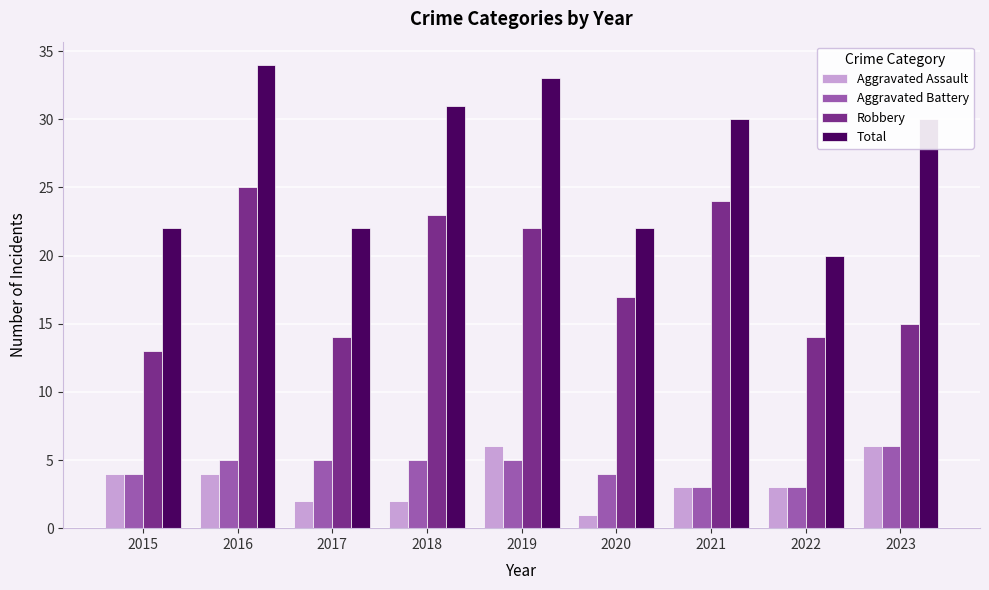

What is the spread (max minus min) of values at 2018?

29